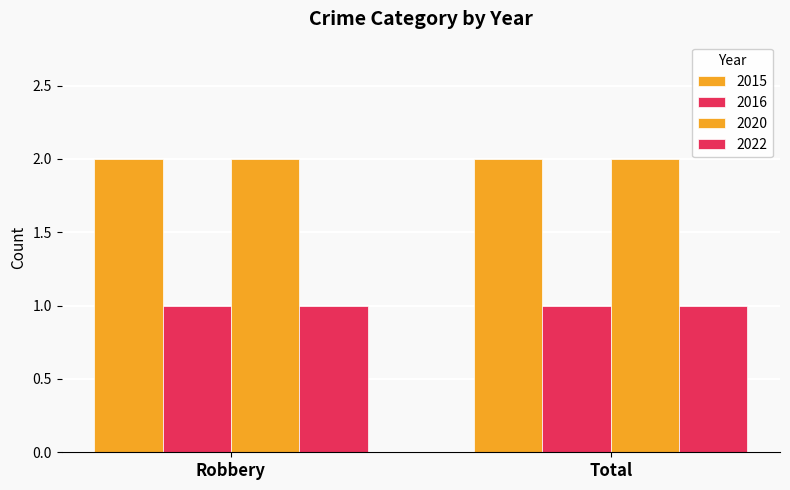

Reading left to right, extract all data points from this chart.

2015: 2	2
2016: 1	1
2020: 2	2
2022: 1	1